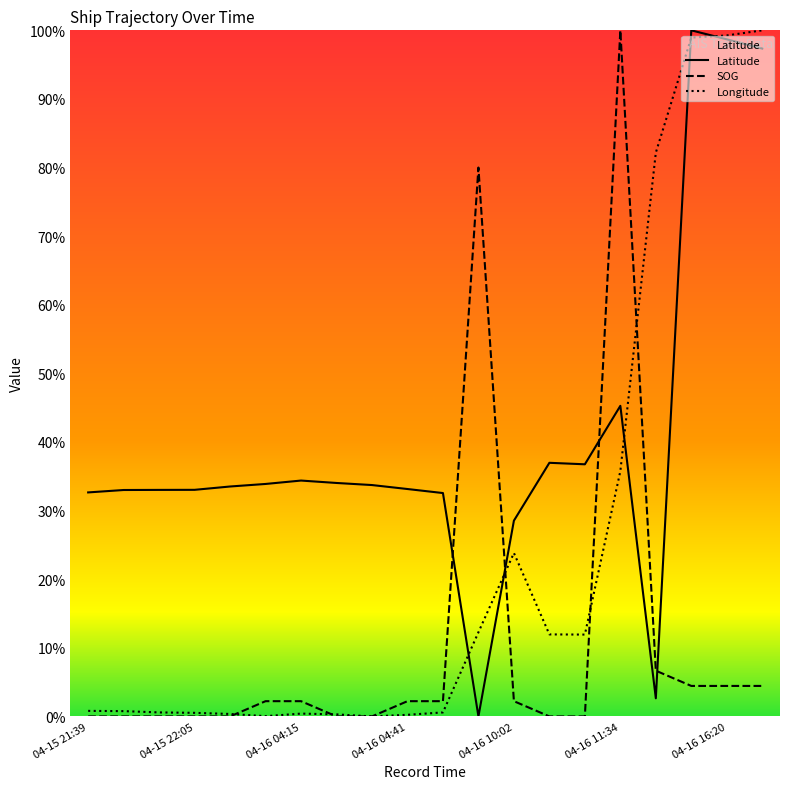

True or false: Longitude and SOG cross at least once.

True